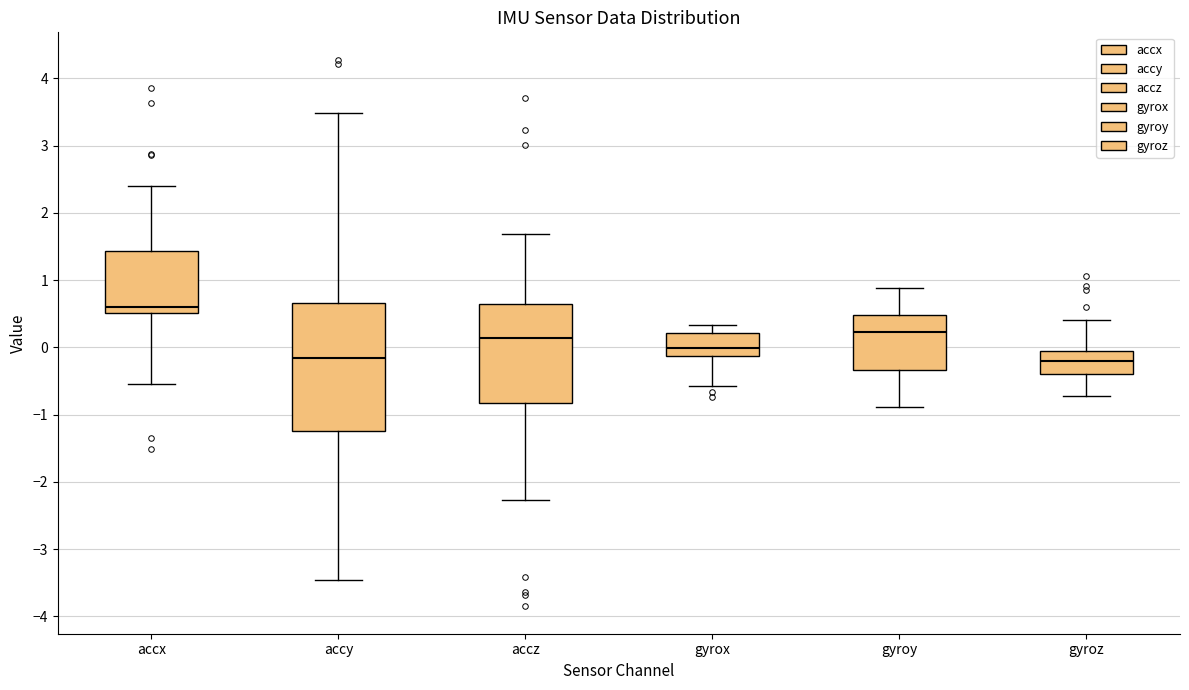

Which box is the tallest, from its lower edge to its upper edge?

accy